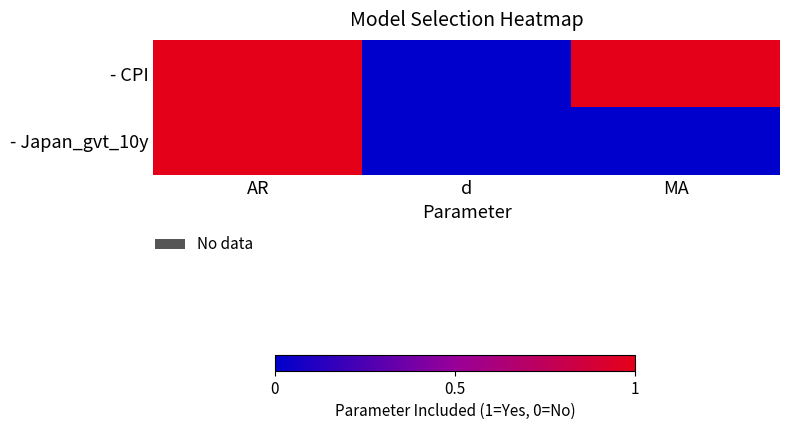

Which series changed the most between AR and MA?

- Japan_gvt_10y